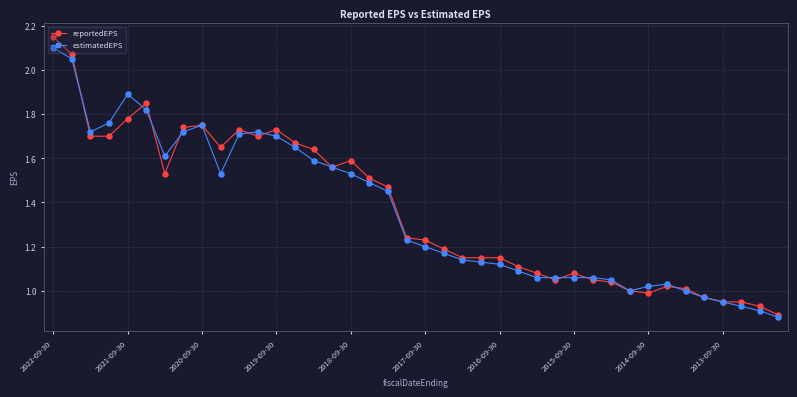

What are all the series names shown in the legend?

reportedEPS, estimatedEPS